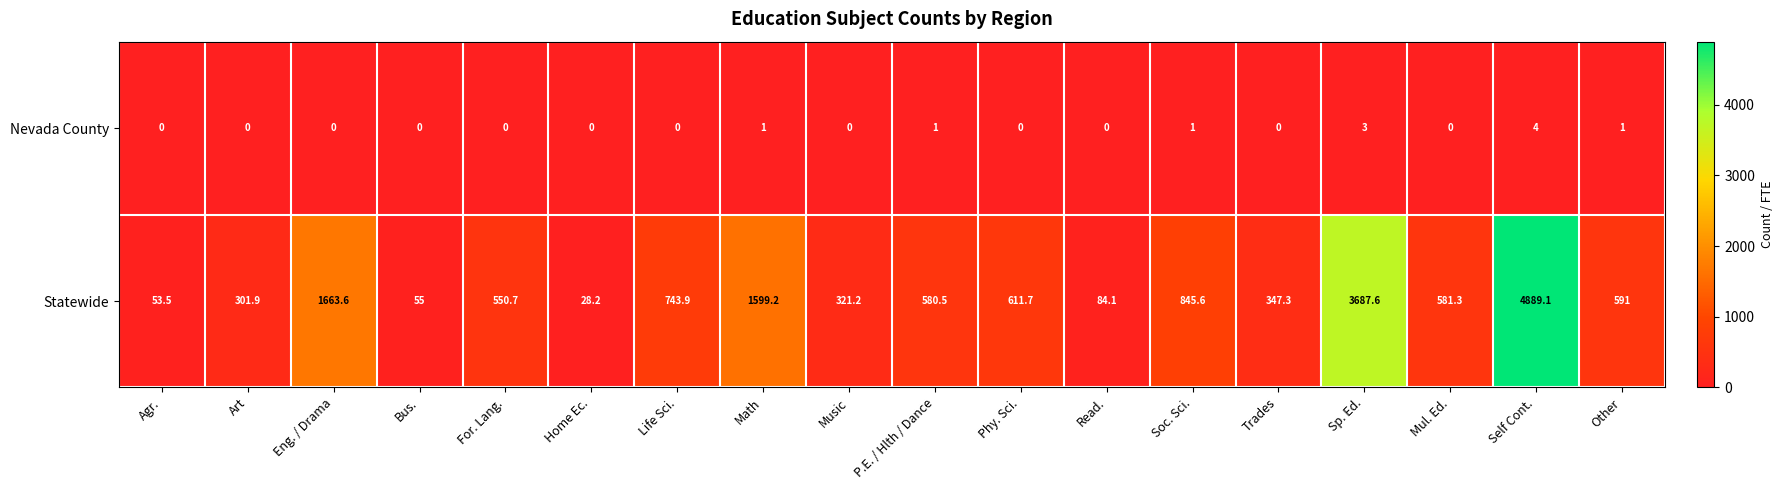

What is the difference between the highest and lowest values at Music?

321.2